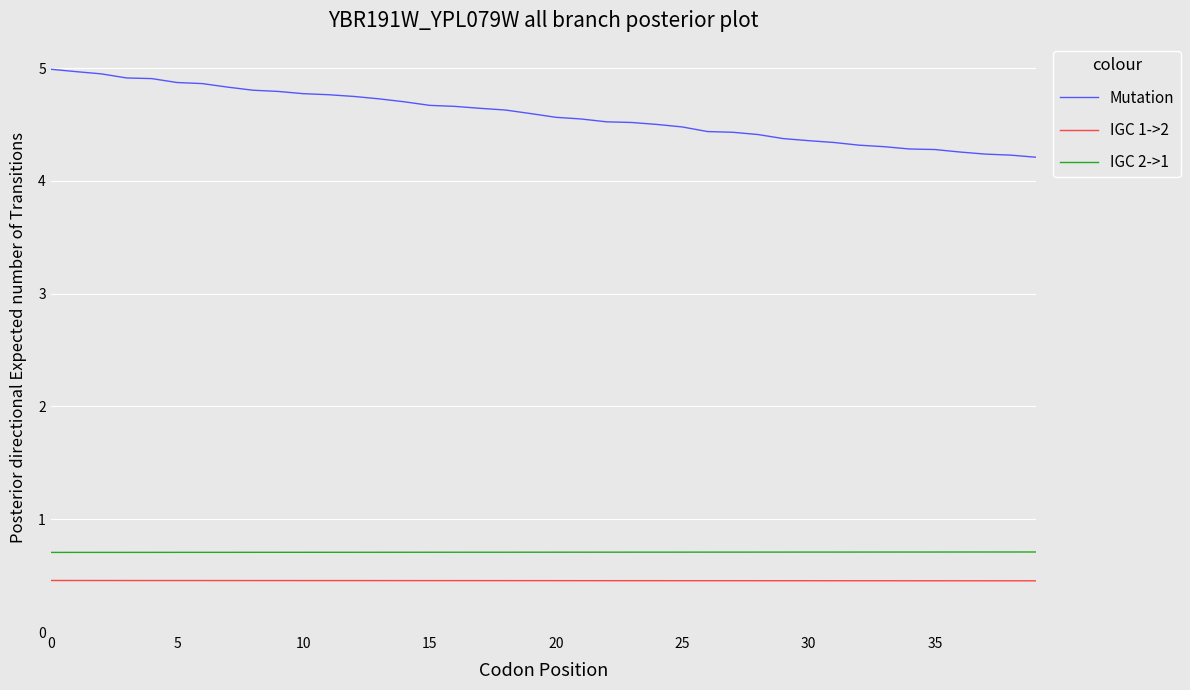

Rank the series by their maximum value, from highest to lowest.

Mutation, IGC 2->1, IGC 1->2